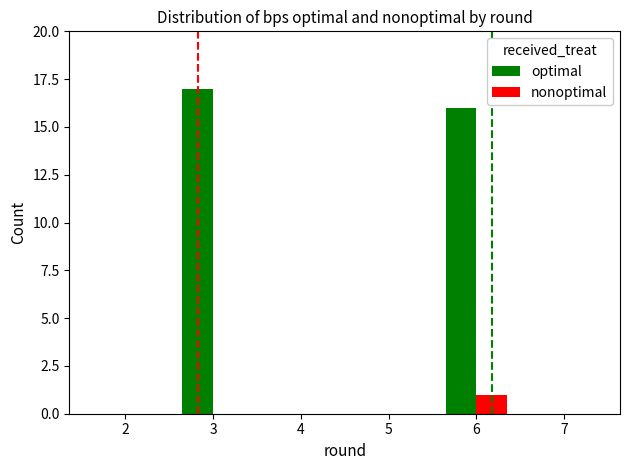

How many series are shown in this chart?

2